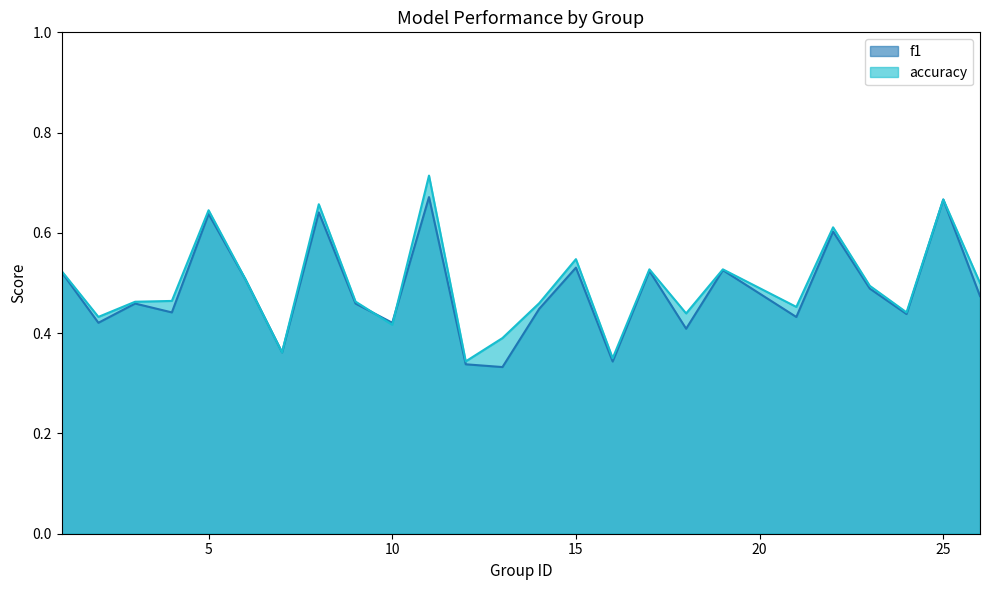

Is it true that accuracy equals 0.5 at 6?

True